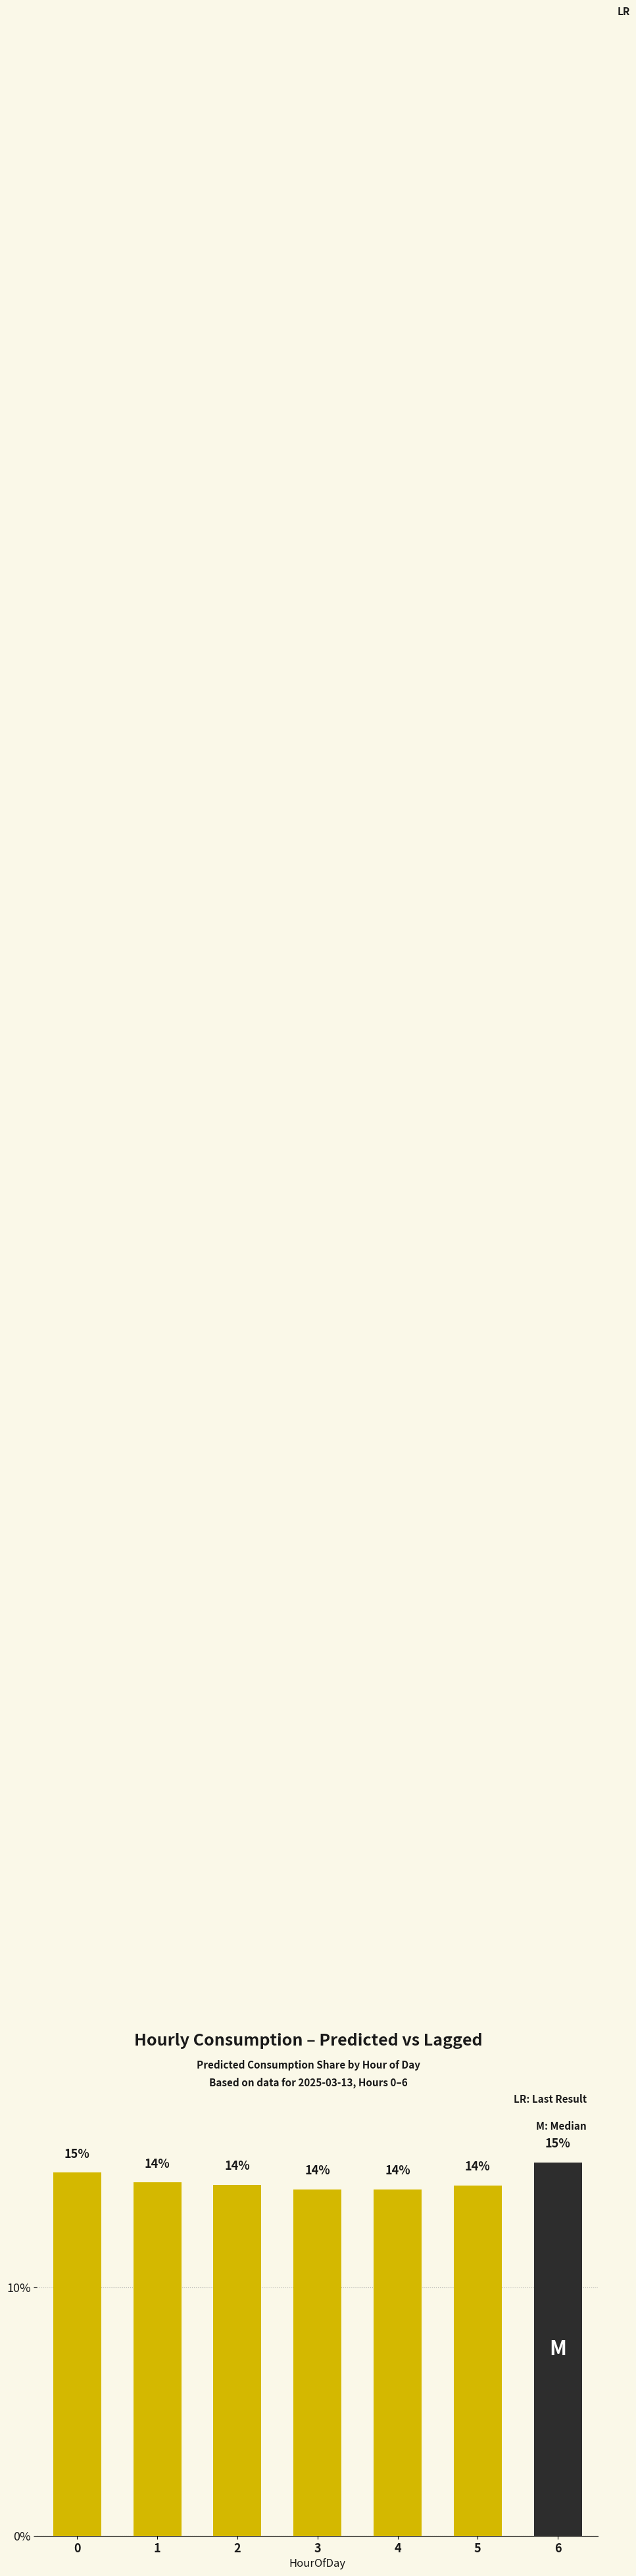

Does the chart contain any negative values?

No